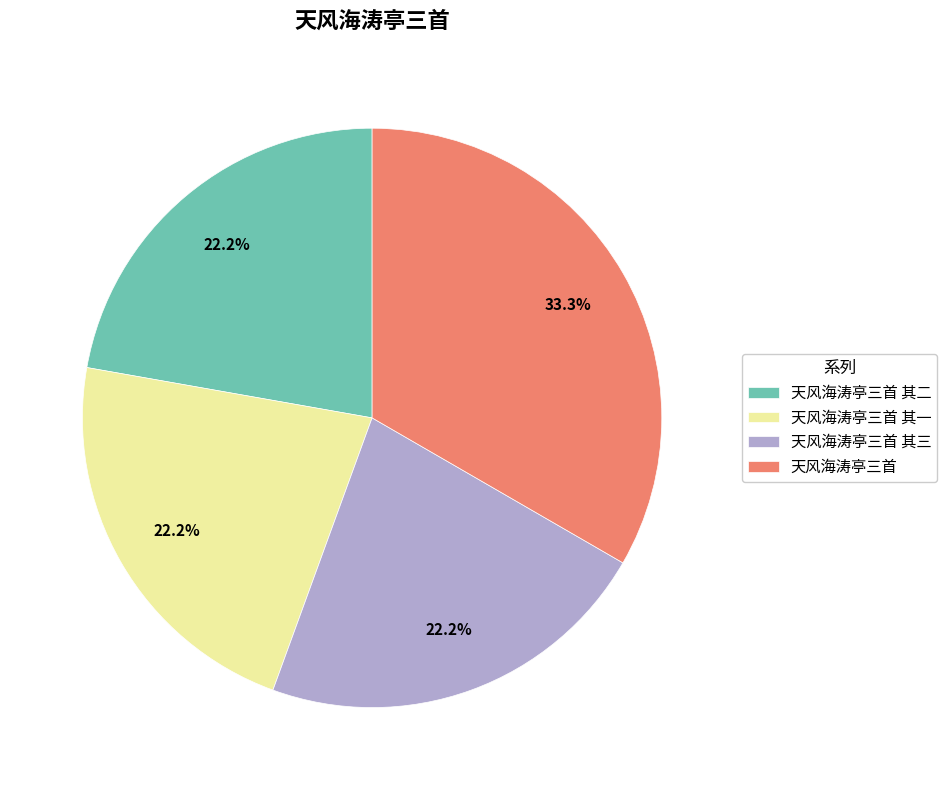

Combined, what portion of the pie is 天风海涛亭三首 其三 and 天风海涛亭三首?

55.6%